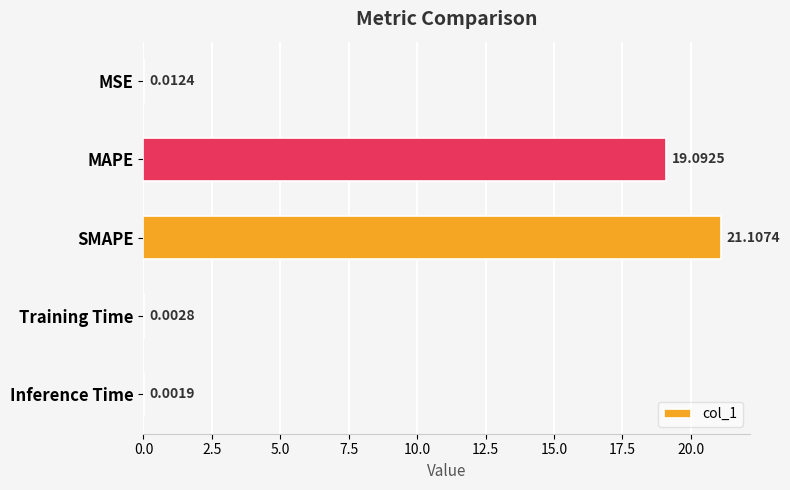

Between MSE and Training Time, which is larger?

MSE